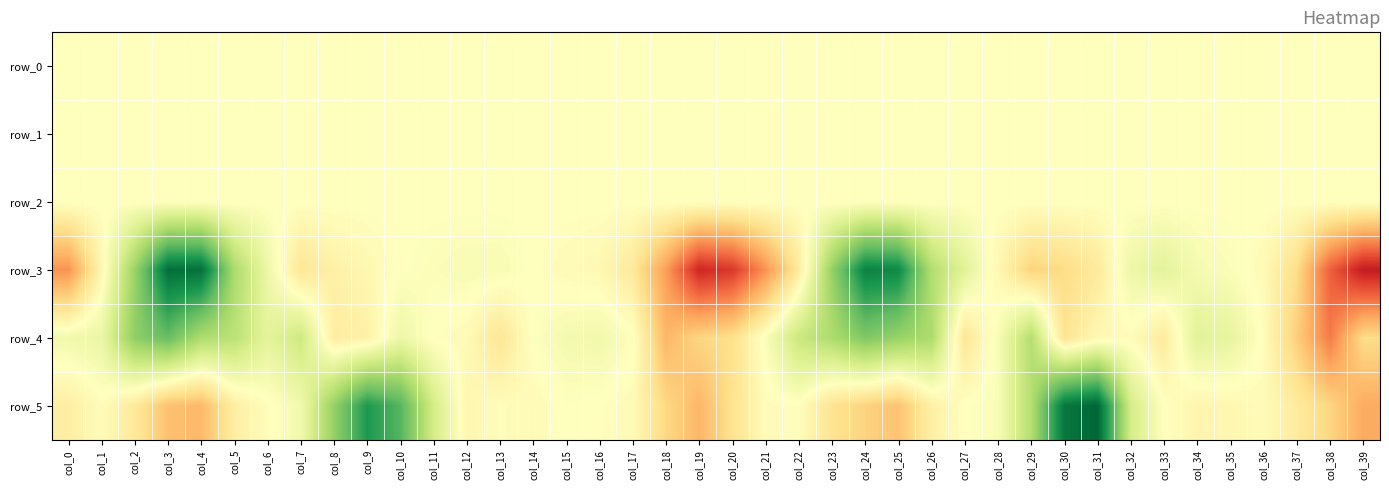

Reading left to right, transcribe all the data shown in this chart.

row_0: col_0=0.4	col_1=0.3	col_2=0.6	col_3=0.6	col_4=0.1	col_5=-0.1	col_6=-0.1	col_7=-0.2	col_8=-0.5	col_9=-0.2	col_10=0.3	col_11=0.3	col_12=0.1	col_13=-0.0	col_14=0.0	col_15=0.0	col_16=0.0	col_17=0.1	col_18=0.3	col_19=0.2	col_20=0.2	col_21=0.3	col_22=0.4	col_23=0.5	col_24=0.4	col_25=0.1	col_26=-0.1	col_27=-0.1	col_28=-0.2	col_29=-0.5	col_30=-0.4	col_31=0.2	col_32=0.4	col_33=0.2	col_34=0.1	col_35=0.0	col_36=0.0	col_37=0.1	col_38=0.3	col_39=0.4
row_1: col_0=-0.9	col_1=-0.9	col_2=-0.9	col_3=-0.8	col_4=-0.5	col_5=-0.1	col_6=-0.0	col_7=-0.0	col_8=-0.2	col_9=-0.2	col_10=-0.2	col_11=-0.1	col_12=-0.0	col_13=-0.0	col_14=-0.1	col_15=-0.0	col_16=-0.0	col_17=-0.0	col_18=-0.1	col_19=-0.3	col_20=-0.7	col_21=-0.8	col_22=-0.8	col_23=-0.8	col_24=-0.8	col_25=-0.4	col_26=-0.1	col_27=-0.0	col_28=-0.0	col_29=-0.1	col_30=-0.3	col_31=-0.4	col_32=-0.1	col_33=-0.0	col_34=-0.0	col_35=-0.0	col_36=0.0	col_37=0.0	col_38=-0.1	col_39=-0.4
row_2: col_0=1.2	col_1=1.2	col_2=1.3	col_3=1.1	col_4=0.4	col_5=0.4	col_6=0.6	col_7=0.8	col_8=1.1	col_9=1.1	col_10=1.0	col_11=1.0	col_12=1.0	col_13=1.0	col_14=1.0	col_15=1.0	col_16=0.9	col_17=0.8	col_18=0.5	col_19=0.7	col_20=1.0	col_21=1.2	col_22=1.3	col_23=1.4	col_24=1.1	col_25=0.6	col_26=0.4	col_27=0.7	col_28=0.9	col_29=0.8	col_30=1.0	col_31=1.1	col_32=1.1	col_33=1.0	col_34=0.9	col_35=1.0	col_36=0.9	col_37=0.6	col_38=0.4	col_39=0.8
row_3: col_0=-517.0	col_1=-54.0	col_2=468.7	col_3=1042.1	col_4=1036.0	col_5=407.1	col_6=95.9	col_7=-166.3	col_8=-94.1	col_9=-51.2	col_10=2.3	col_11=23.6	col_12=40.3	col_13=40.8	col_14=-2.3	col_15=-28.4	col_16=-48.3	col_17=-145.6	col_18=-482.4	col_19=-902.6	col_20=-831.1	col_21=-518.1	col_22=-134.3	col_23=483.8	col_24=958.8	col_25=928.3	col_26=377.1	col_27=162.9	col_28=-50.9	col_29=-267.8	col_30=-227.5	col_31=-145.3	col_32=92.0	col_33=153.3	col_34=52.8	col_35=24.8	col_36=-33.1	col_37=-219.4	col_38=-692.1	col_39=-949.9
row_4: col_0=77.0	col_1=108.2	col_2=505.1	col_3=637.2	col_4=391.8	col_5=341.8	col_6=146.1	col_7=263.9	col_8=-115.1	col_9=-95.1	col_10=92.6	col_11=-5.9	col_12=-31.9	col_13=-171.1	col_14=11.6	col_15=59.5	col_16=76.7	col_17=15.3	col_18=-388.2	col_19=-255.9	col_20=-203.9	col_21=26.6	col_22=279.0	col_23=393.3	col_24=558.8	col_25=476.2	col_26=396.3	col_27=-166.3	col_28=36.1	col_29=371.2	col_30=-181.2	col_31=-46.4	col_32=-20.2	col_33=-136.2	col_34=166.1	col_35=132.2	col_36=-14.2	col_37=-287.9	col_38=-597.4	col_39=-224.3
row_5: col_0=-111.0	col_1=-18.5	col_2=-144.7	col_3=-346.9	col_4=-379.4	col_5=-111.4	col_6=-15.6	col_7=71.2	col_8=488.5	col_9=853.8	col_10=691.0	col_11=234.5	col_12=-56.5	col_13=-12.7	col_14=-34.4	col_15=8.3	col_16=-6.8	col_17=-28.7	col_18=-242.4	col_19=-390.9	col_20=-192.3	col_21=-22.2	col_22=-9.8	col_23=-187.1	col_24=-268.2	col_25=-337.9	col_26=-101.7	col_27=3.8	col_28=29.1	col_29=371.6	col_30=1007.7	col_31=1077.9	col_32=231.3	col_33=3.8	col_34=-69.1	col_35=-53.2	col_36=-24.9	col_37=-130.7	col_38=-254.5	col_39=-433.8